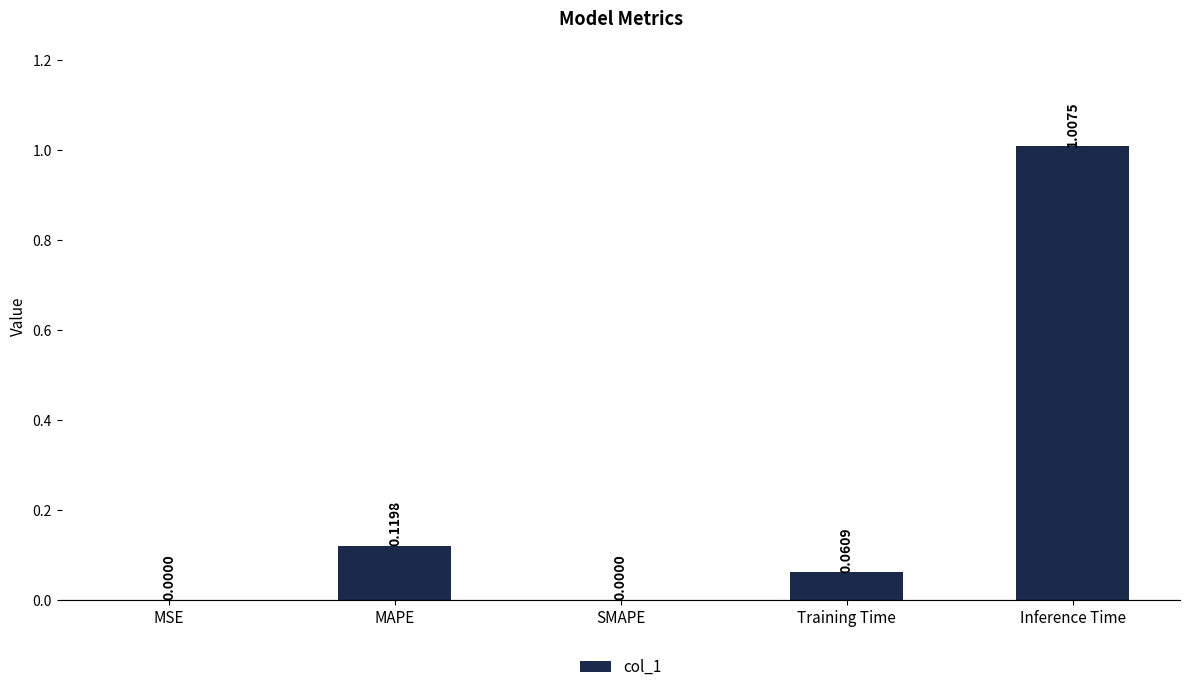

True or false: the data shows -0.4 at SMAPE.

False